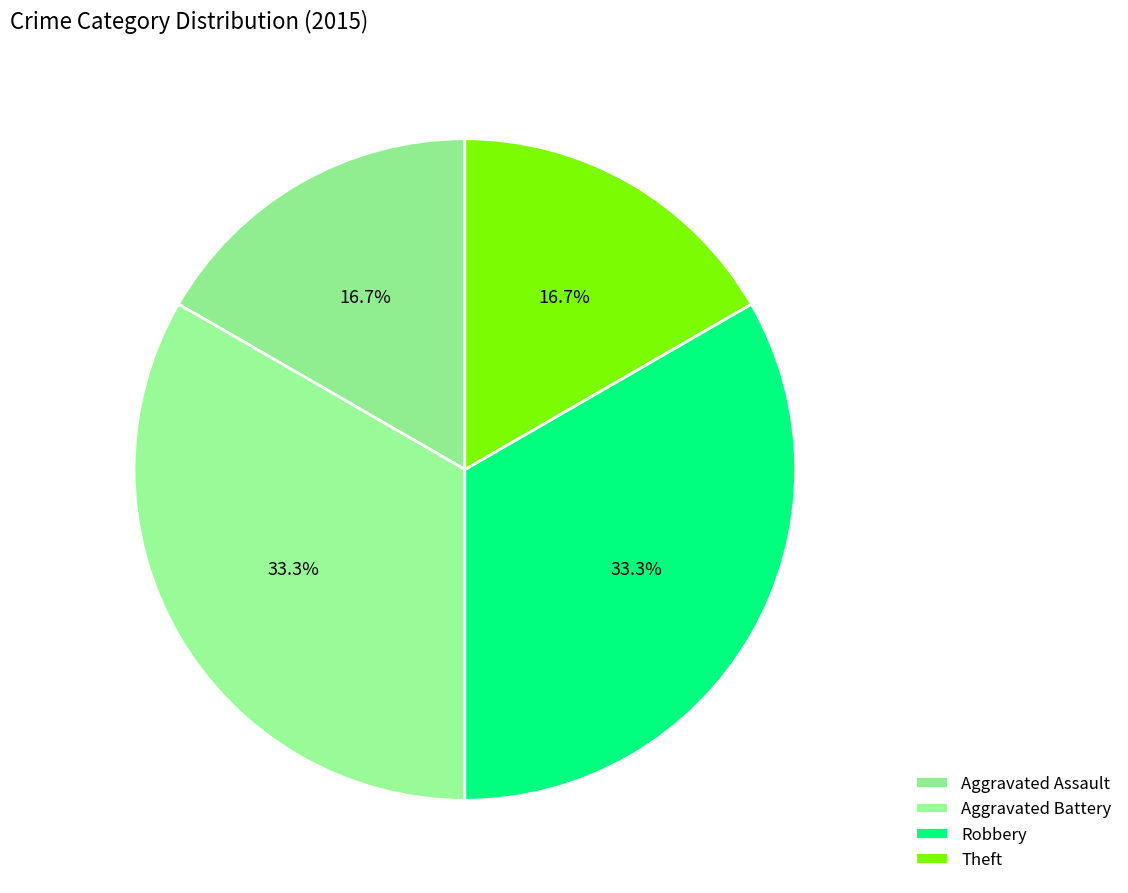

Count the number of slices in the pie.

4